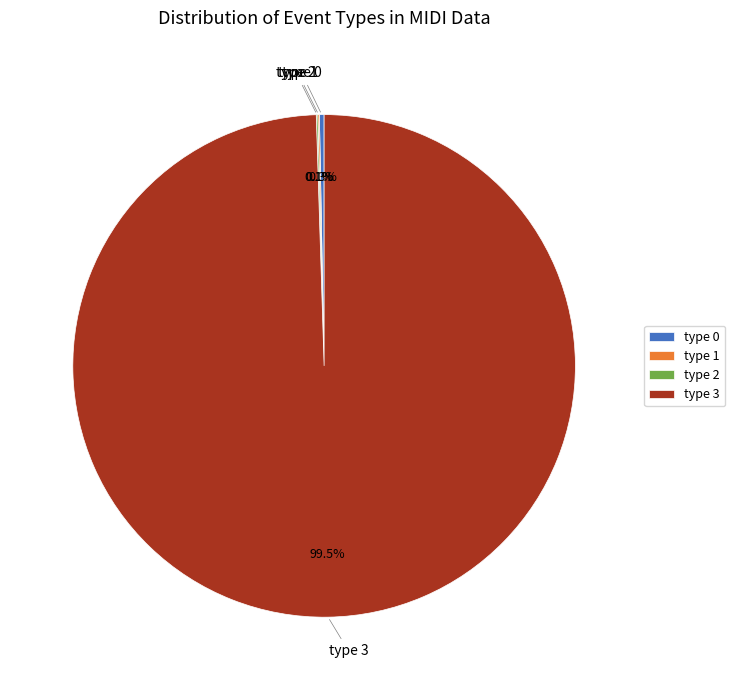

How much of the chart is everything except type 3?

0.5%